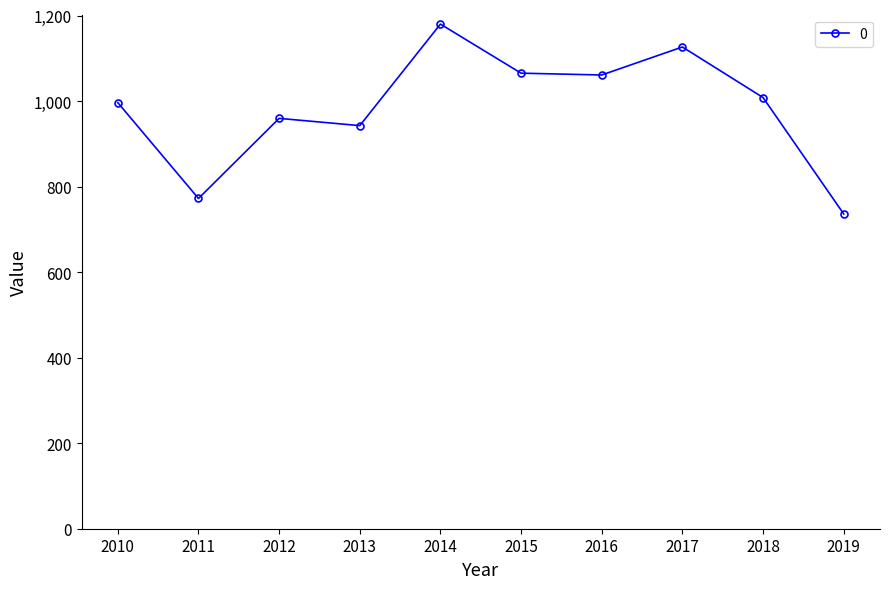

Where is the first local minimum?

2011